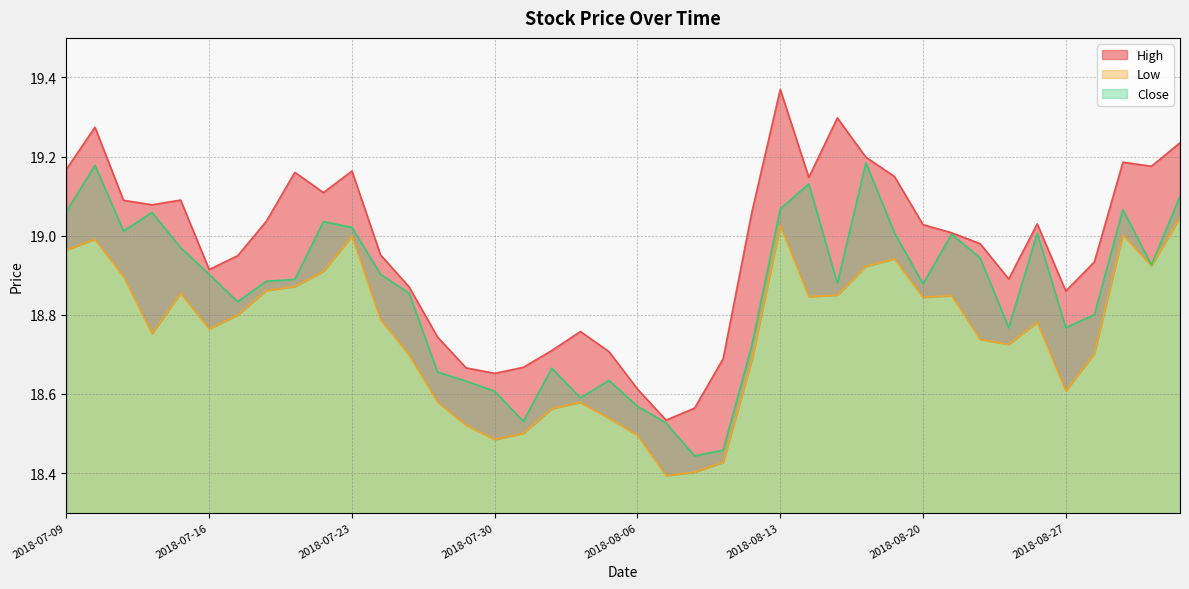

Reading right to left, extract all data points from this chart.

High: 19.2	19.2	19.2	18.9	18.9	19.0	18.9	19.0	19.0	19.0	19.1	19.2	19.3	19.1	19.4	19.1	18.7	18.6	18.5	18.6	18.7	18.8	18.7	18.7	18.7	18.7	18.7	18.9	19.0	19.2	19.1	19.2	19.0	18.9	18.9	19.1	19.1	19.1	19.3	19.2
Low: 19.0	18.9	19.0	18.7	18.6	18.8	18.7	18.7	18.8	18.8	18.9	18.9	18.8	18.8	19.0	18.7	18.4	18.4	18.4	18.5	18.5	18.6	18.6	18.5	18.5	18.5	18.6	18.7	18.8	19.0	18.9	18.9	18.9	18.8	18.8	18.9	18.8	18.9	19.0	19.0
Close: 19.1	18.9	19.1	18.8	18.8	19.0	18.8	18.9	19.0	18.9	19.0	19.2	18.9	19.1	19.1	18.7	18.5	18.4	18.5	18.6	18.6	18.6	18.7	18.5	18.6	18.6	18.7	18.9	18.9	19.0	19.0	18.9	18.9	18.8	18.9	19.0	19.1	19.0	19.2	19.1